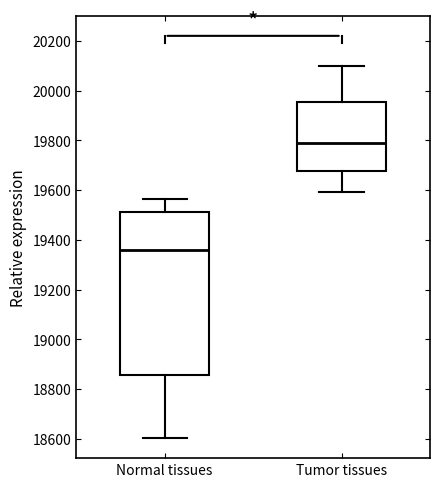

Which box has the highest median line?

Tumor tissues